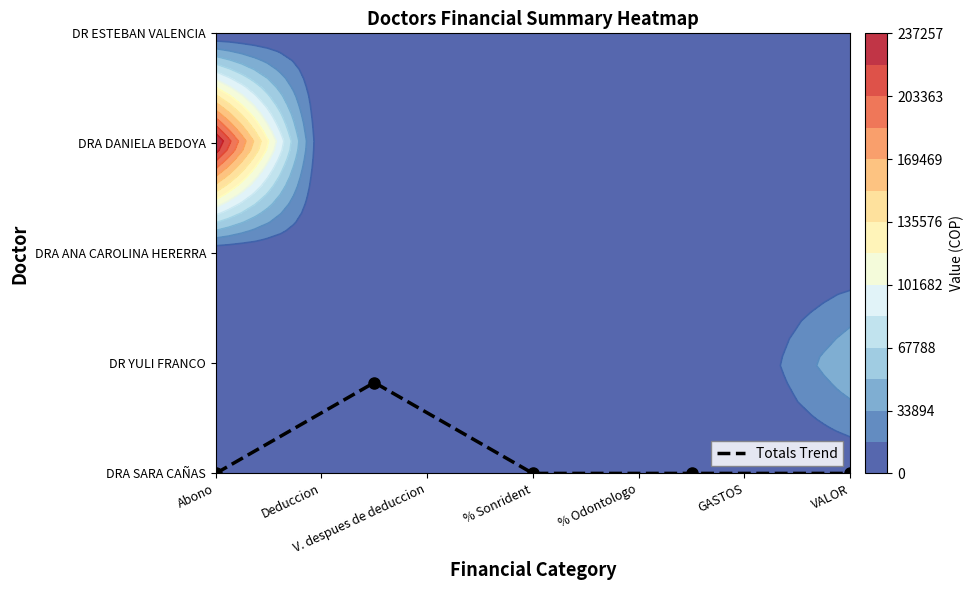

What is the difference between the values at Deduccion and % Odontologo?

0.8